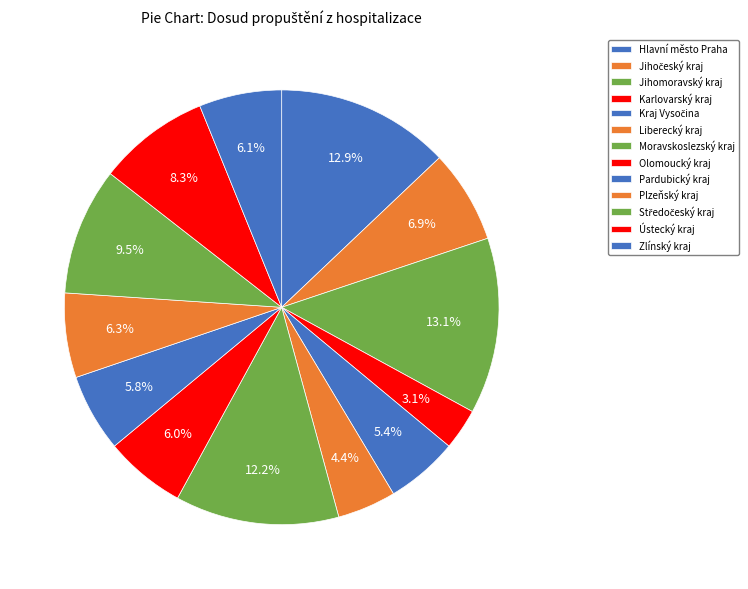

Is there a majority slice in this chart?

No